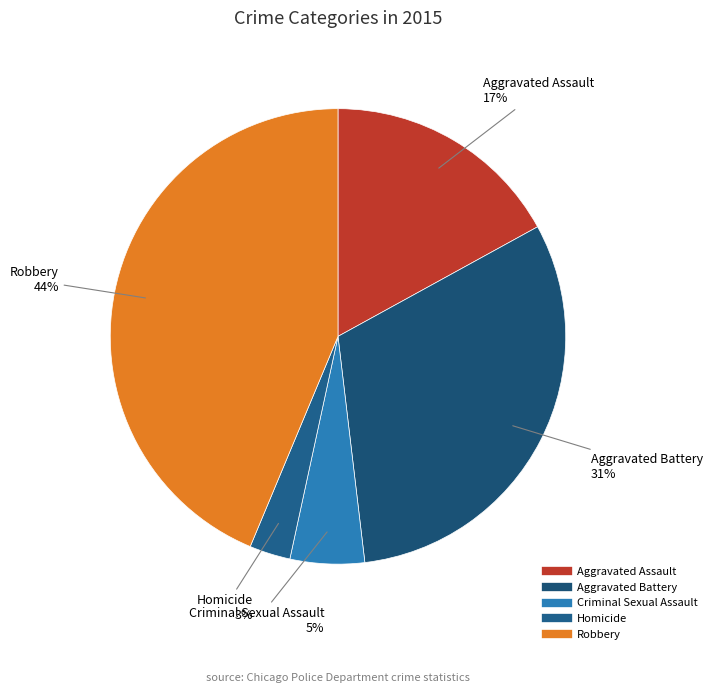

Between Criminal Sexual Assault and Aggravated Assault, which is larger?

Aggravated Assault